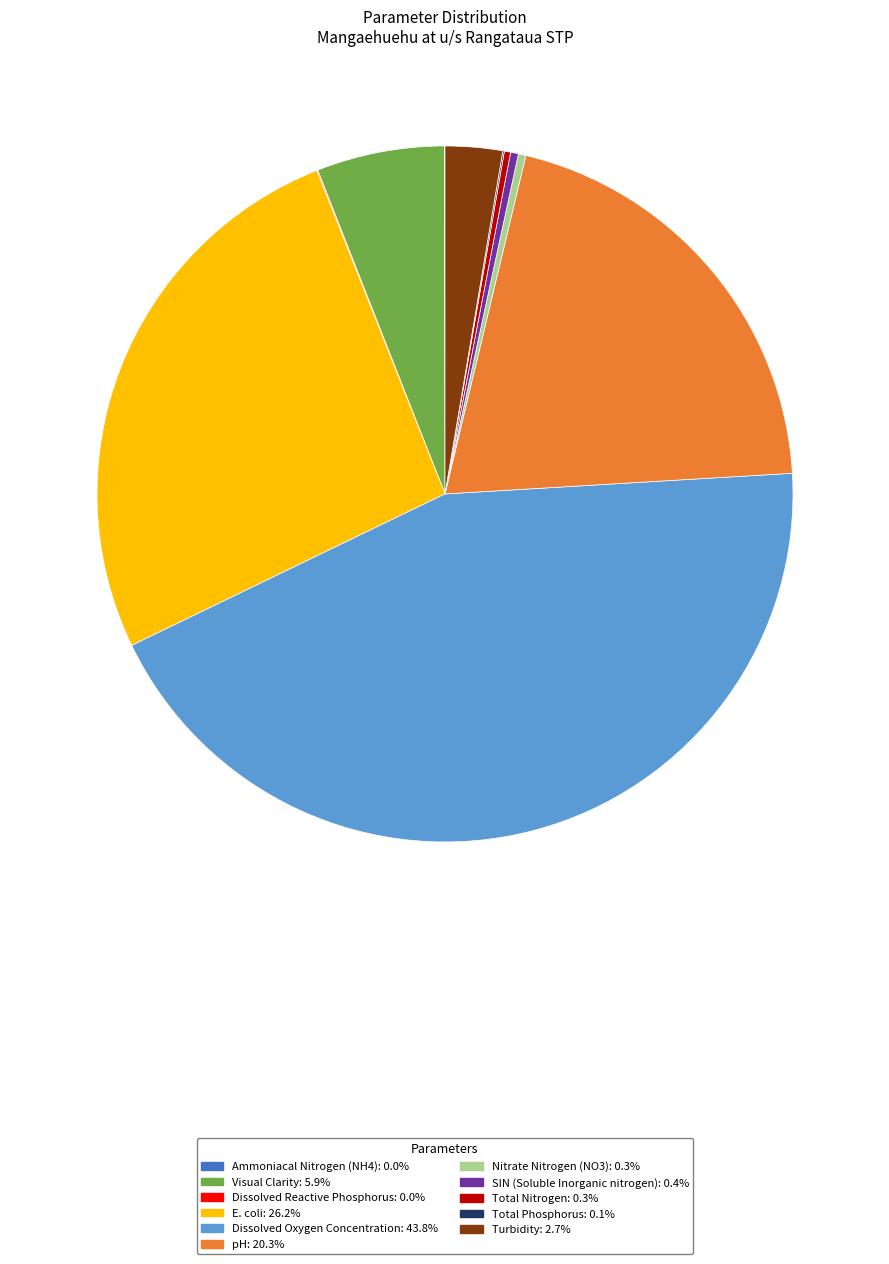

Approximately how many times larger is the value at Dissolved Oxygen Concentration compared to Visual Clarity?

7.4